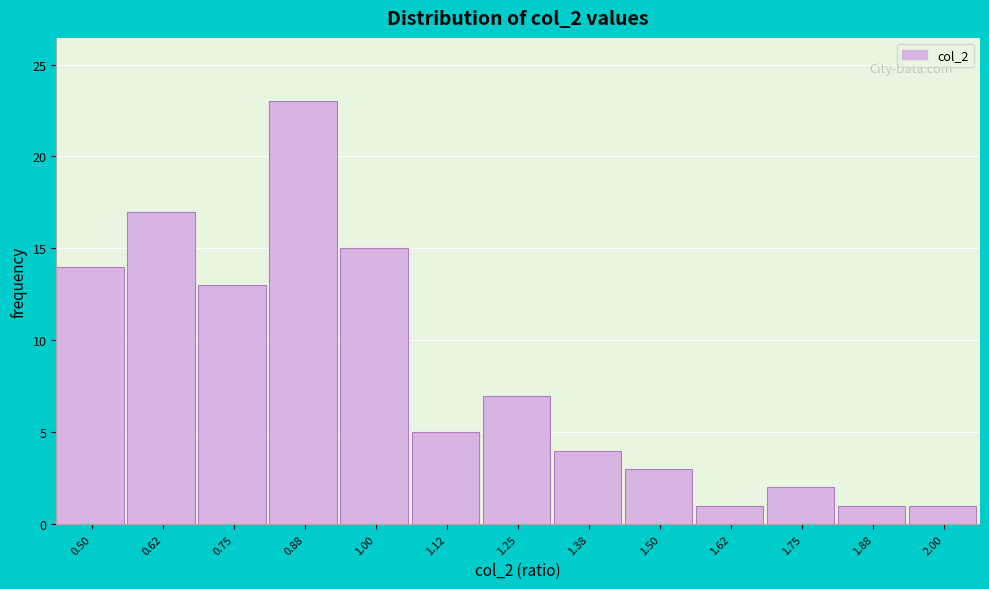

Reading left to right, what are all the values shown in this chart?

0.50=14	0.62=17	0.75=13	0.88=23	1.00=15	1.12=5	1.25=7	1.38=4	1.50=3	1.62=1	1.75=2	1.88=1	2.00=1